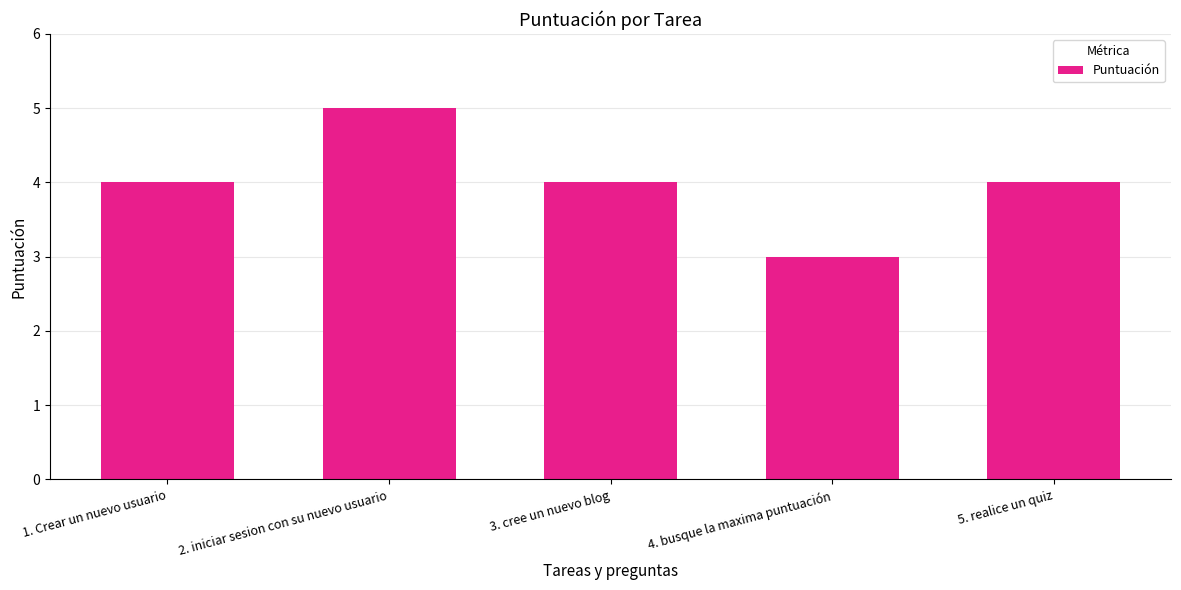

How many values are between 4 and 5?

4